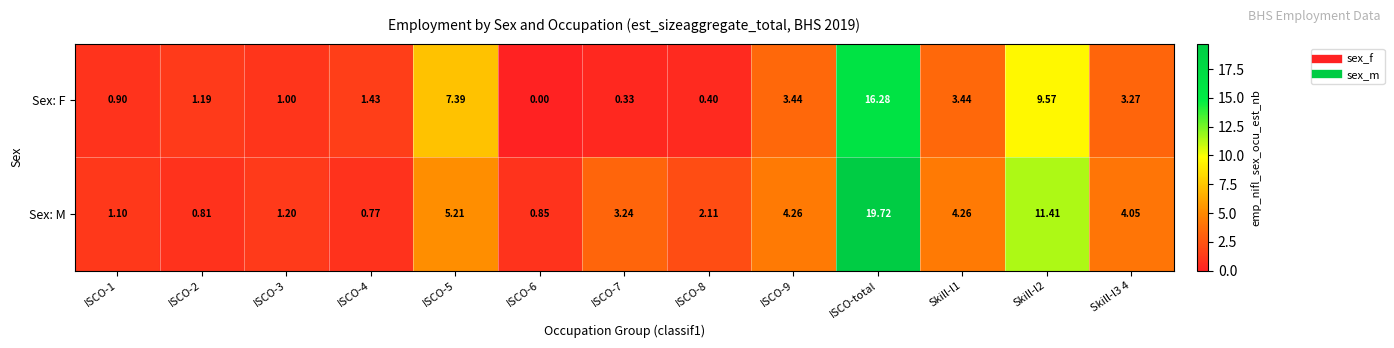

List the series in order of their overall mean, lowest first.

Sex: F, Sex: M